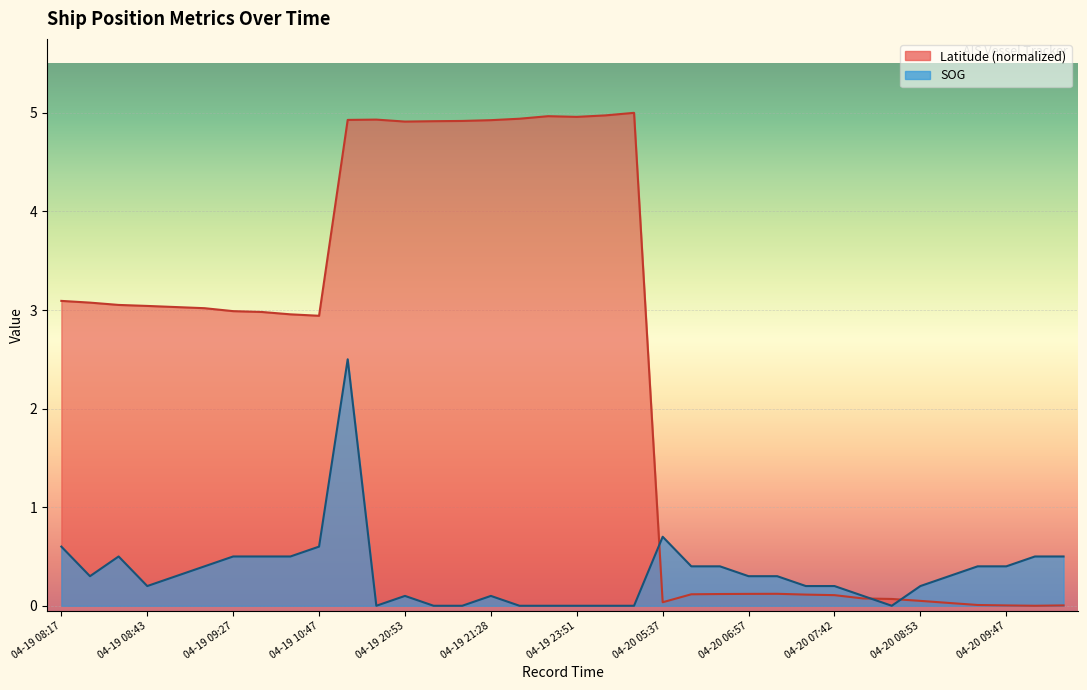

Reading left to right, what are all the values shown in this chart?

SOG: 0.6	0.3	0.5	0.2	0.3	0.4	0.5	0.5	0.5	0.6	2.5	0.0	0.1	0.0	0.0	0.1	0.0	0.0	0.0	0.0	0.0	0.7	0.4	0.4	0.3	0.3	0.2	0.2	0.1	0.0	0.2	0.3	0.4	0.4	0.5	0.5
Latitude: 3.1	3.1	3.1	3.0	3.0	3.0	3.0	3.0	3.0	2.9	4.9	4.9	4.9	4.9	4.9	4.9	4.9	5.0	5.0	5.0	5.0	0.0	0.1	0.1	0.1	0.1	0.1	0.1	0.1	0.1	0.0	0.0	0.0	0.0	0.0	0.0